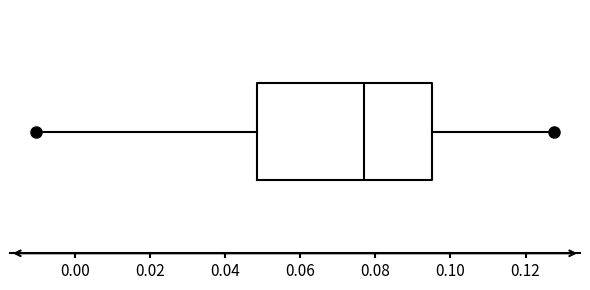

Where is the left edge of the box on the x-axis? The values are not printed on the chart, so give them approximately, as read against the axis.

0.048